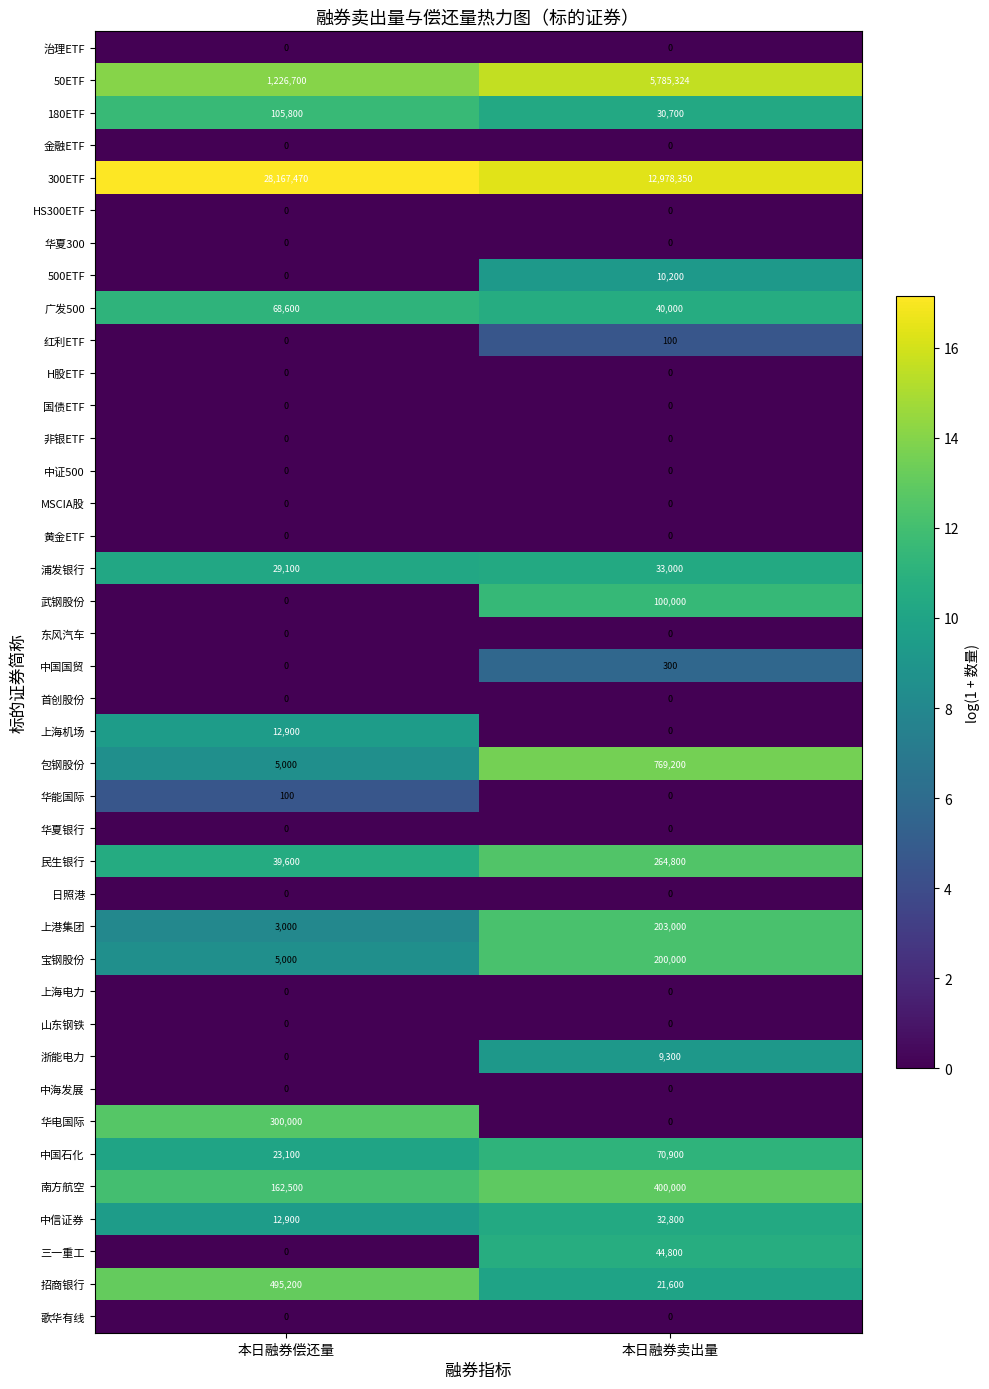

What is the minimum value for 民生银行?

39600